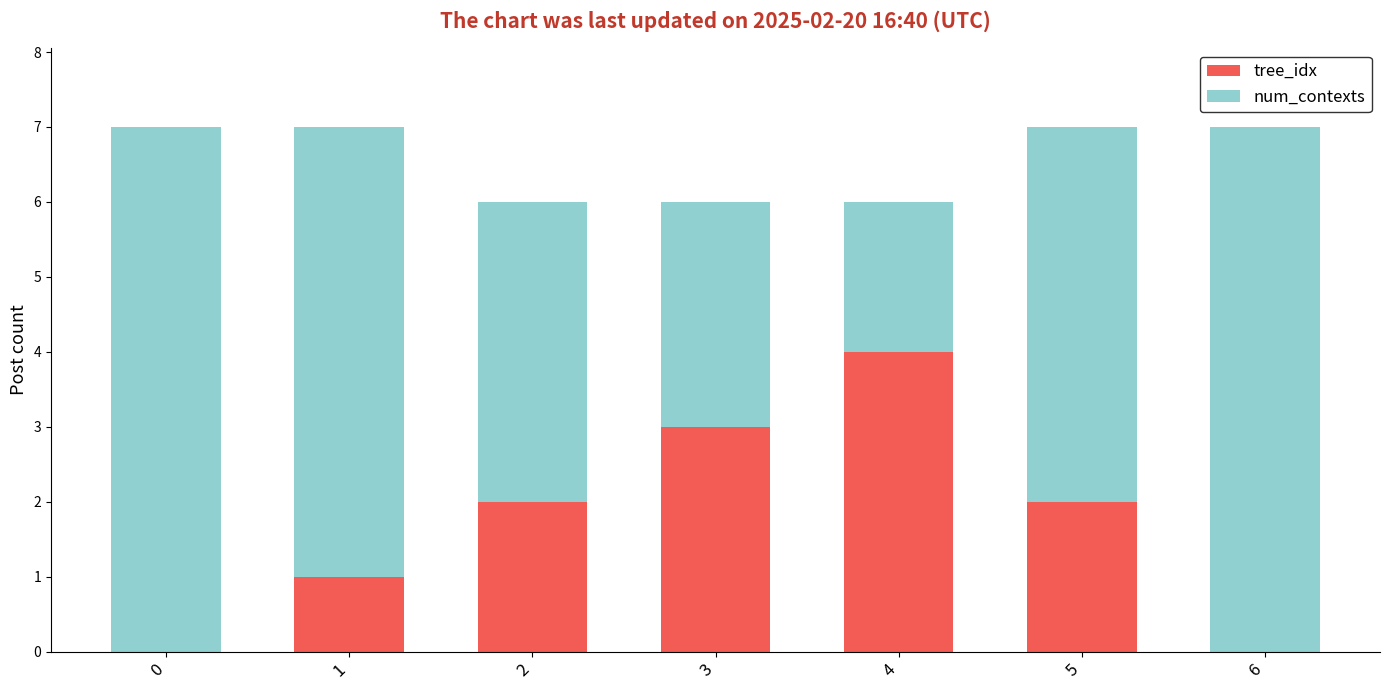

The value of tree_idx at 5 is 3. True or false?

False